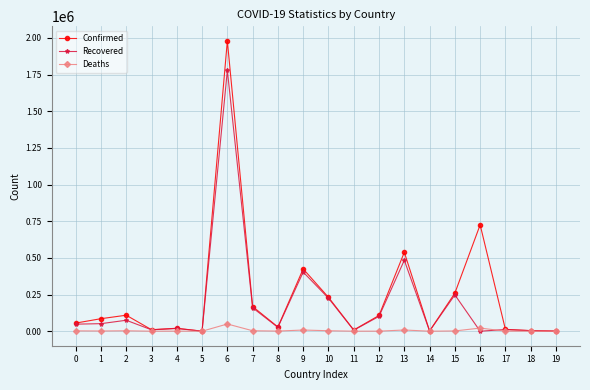

List the series in order of their peak value, lowest first.

Deaths, Recovered, Confirmed